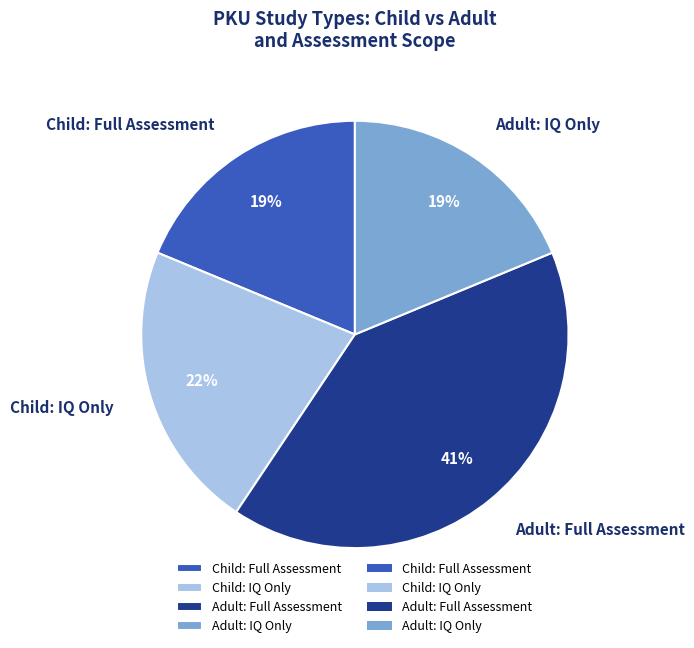

Count the number of slices in the pie.

4